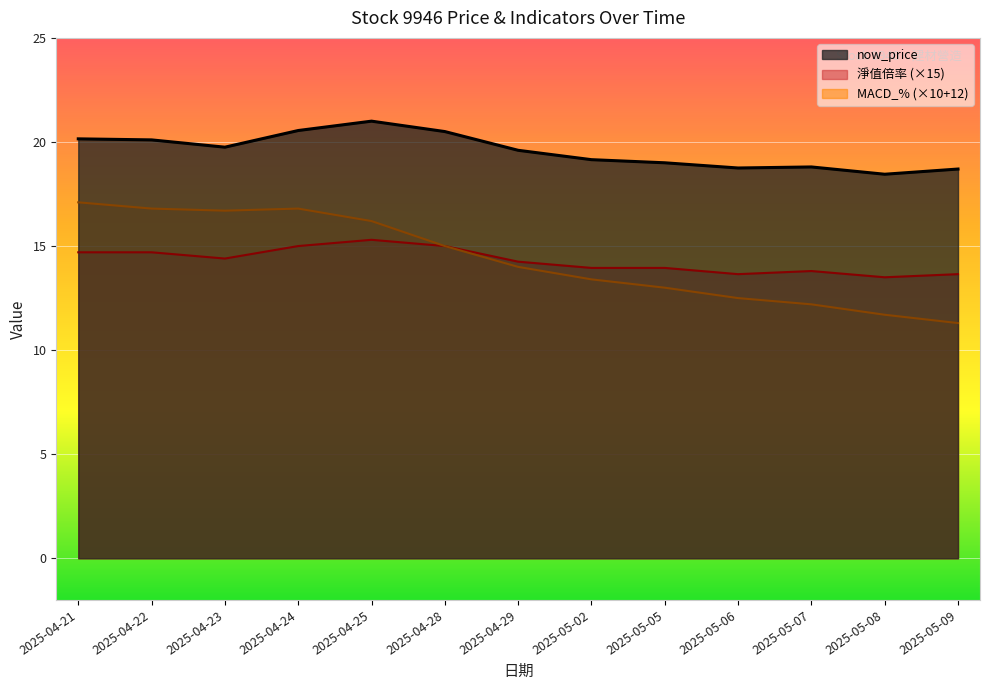

Rank the categories by 淨值倍率 value from lowest to highest.

2025-05-08, 2025-05-06, 2025-05-09, 2025-05-07, 2025-05-02, 2025-05-05, 2025-04-29, 2025-04-23, 2025-04-21, 2025-04-22, 2025-04-24, 2025-04-28, 2025-04-25